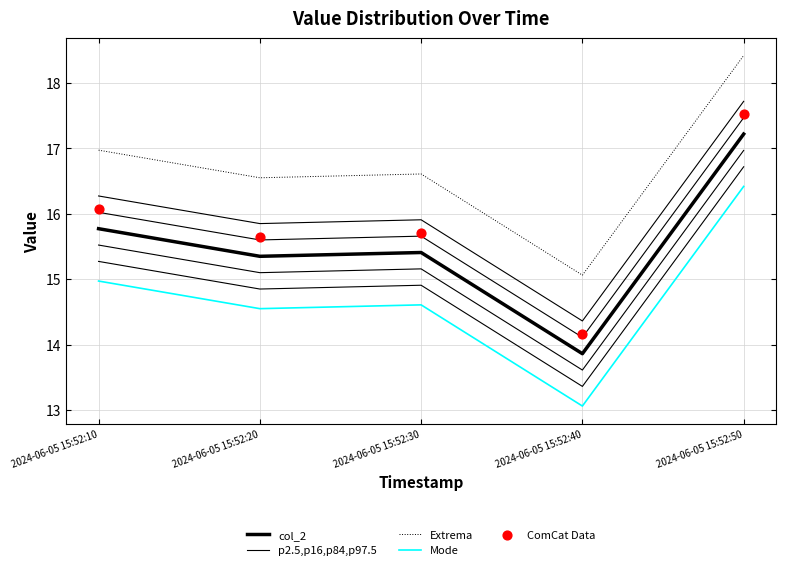

What are all the series names shown in the legend?

col_2, p2.5,p16,p84,p97.5, Extrema, Mode, ComCat Data